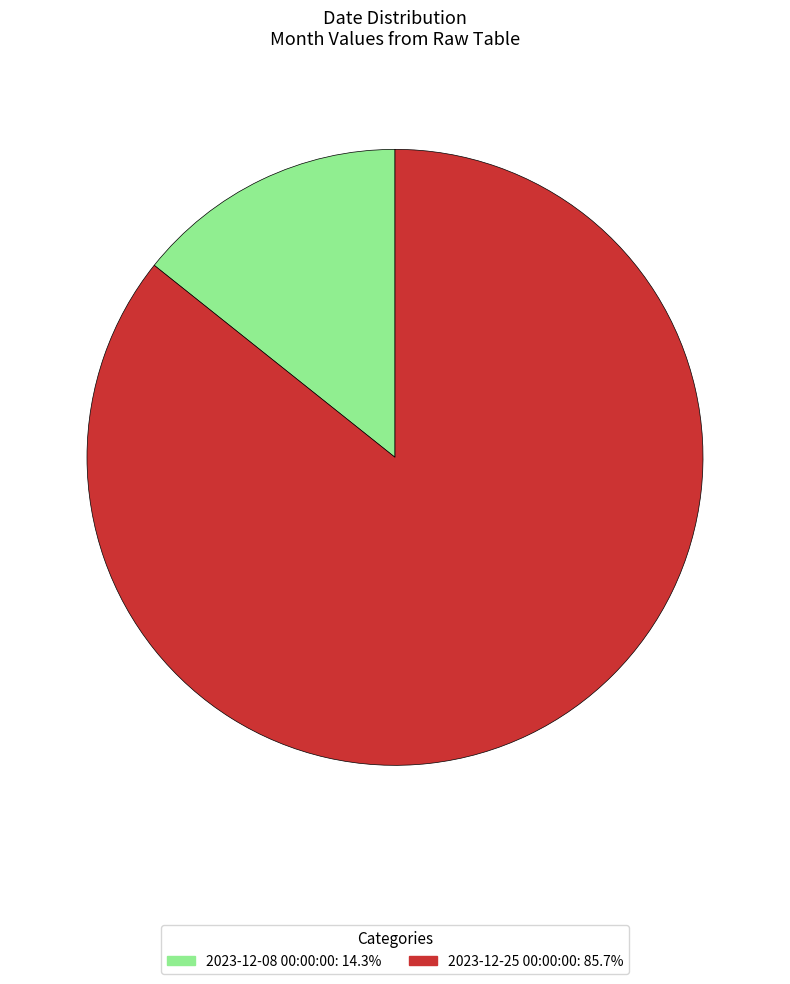

Do 2023-12-25 00:00:00: 85.7% and 2023-12-08 00:00:00: 14.3% together represent more than half of the pie?

Yes